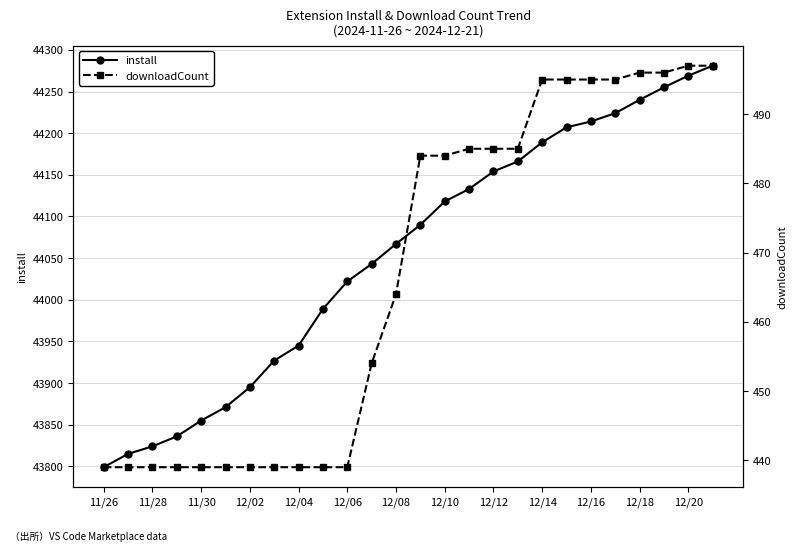

How many data points in downloadCount are above 484?

11